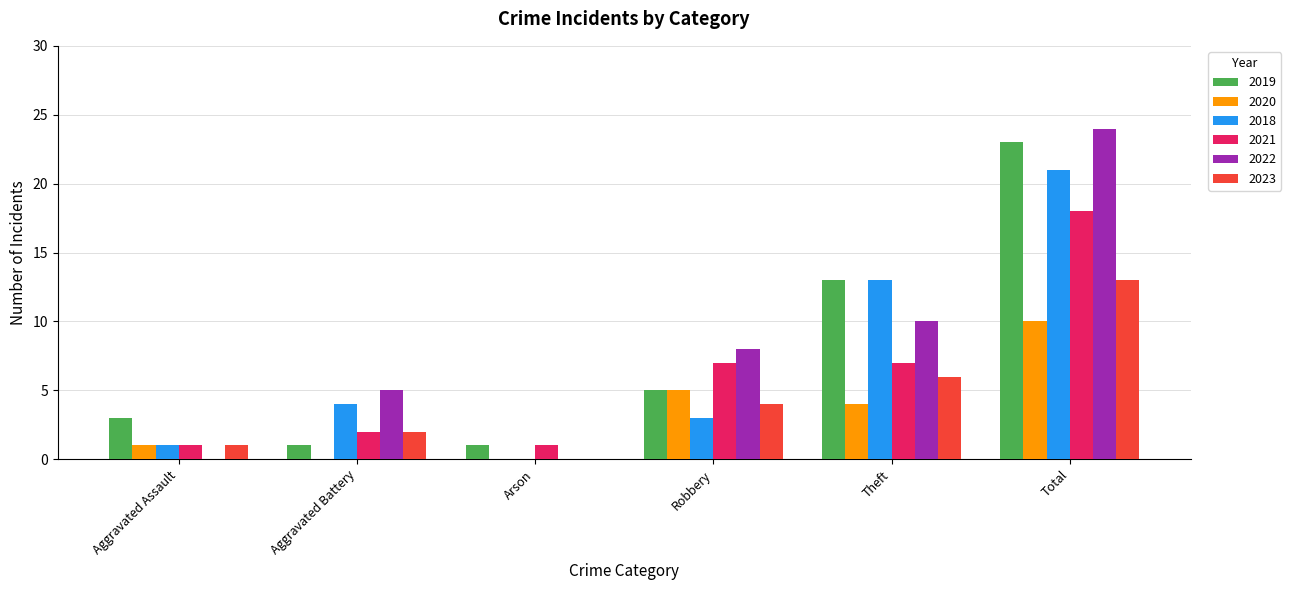

What are all the series names shown in the legend?

2019, 2020, 2018, 2021, 2022, 2023